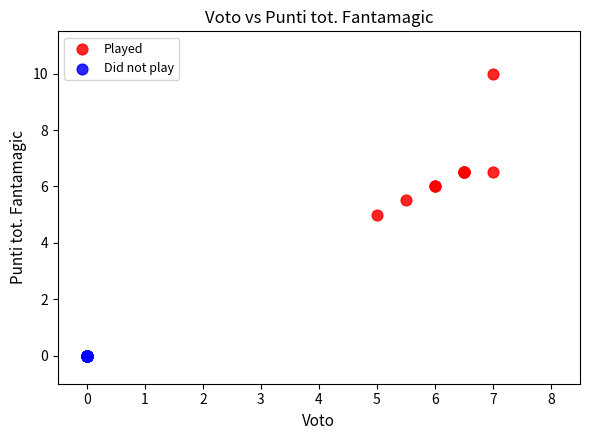

Which series contains the highest Y value?

Played